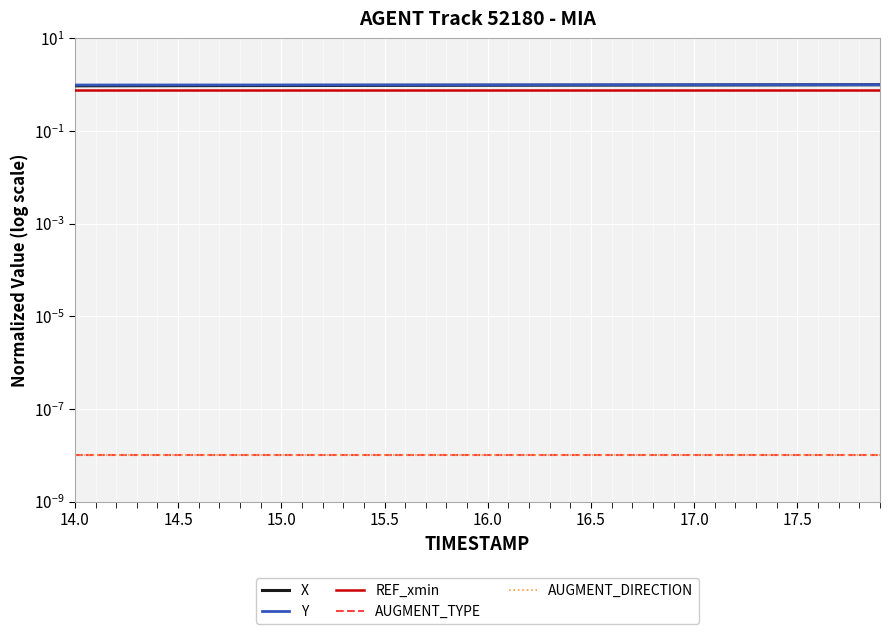

What is the label of the 16th point from the left?

15.5